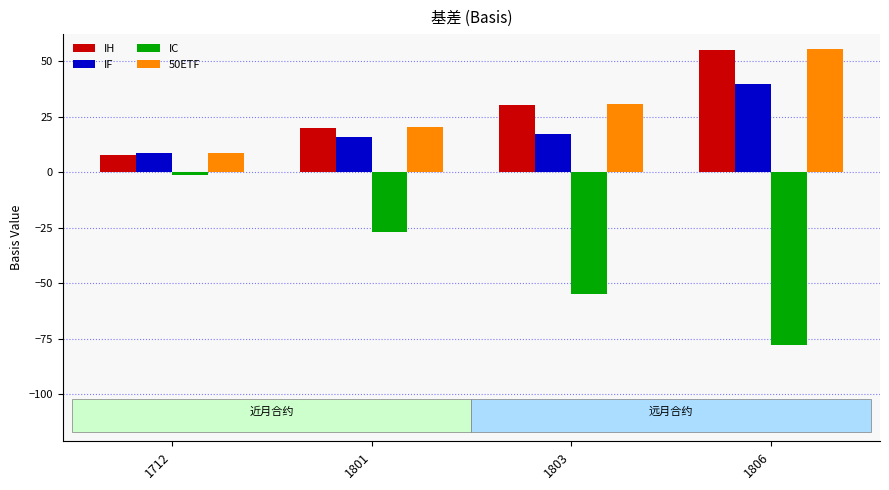

How many values in the IH series exceed 30?

2